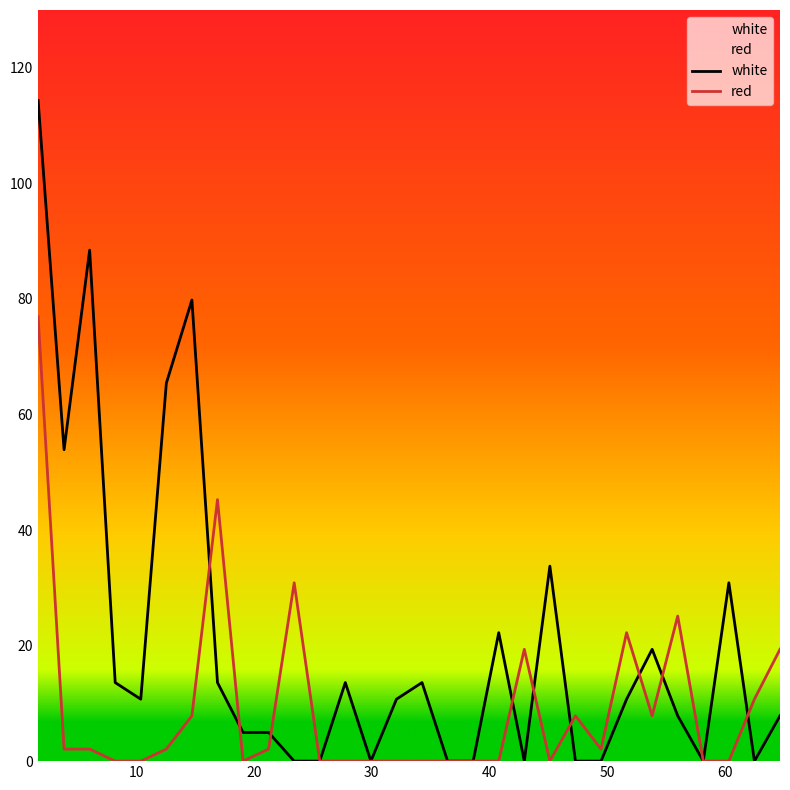

Which series has the largest range (max minus min)?

white